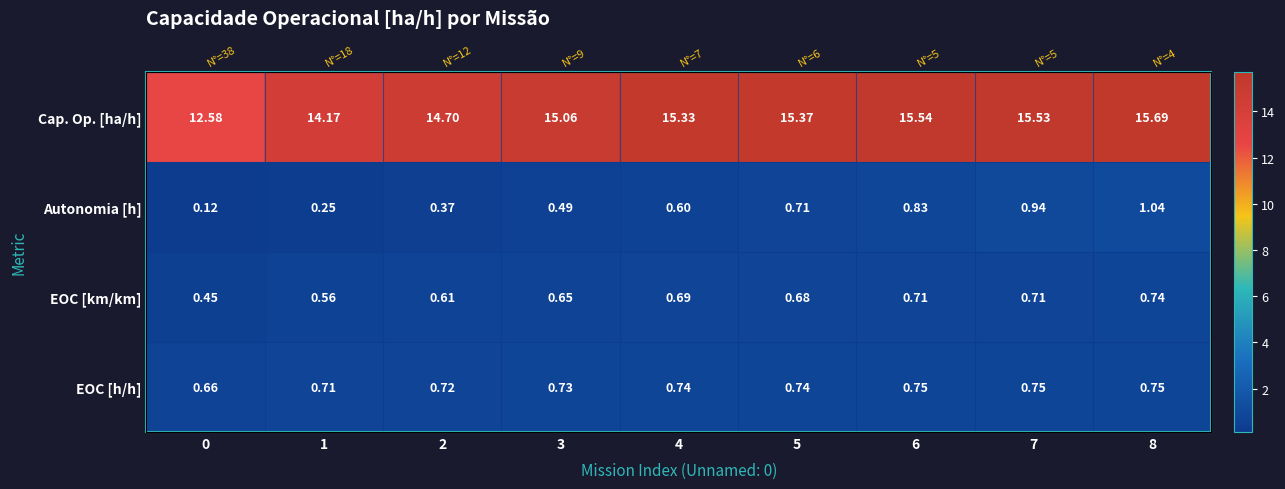

The value of EOC [h/h] at 6 is 1.2. True or false?

False